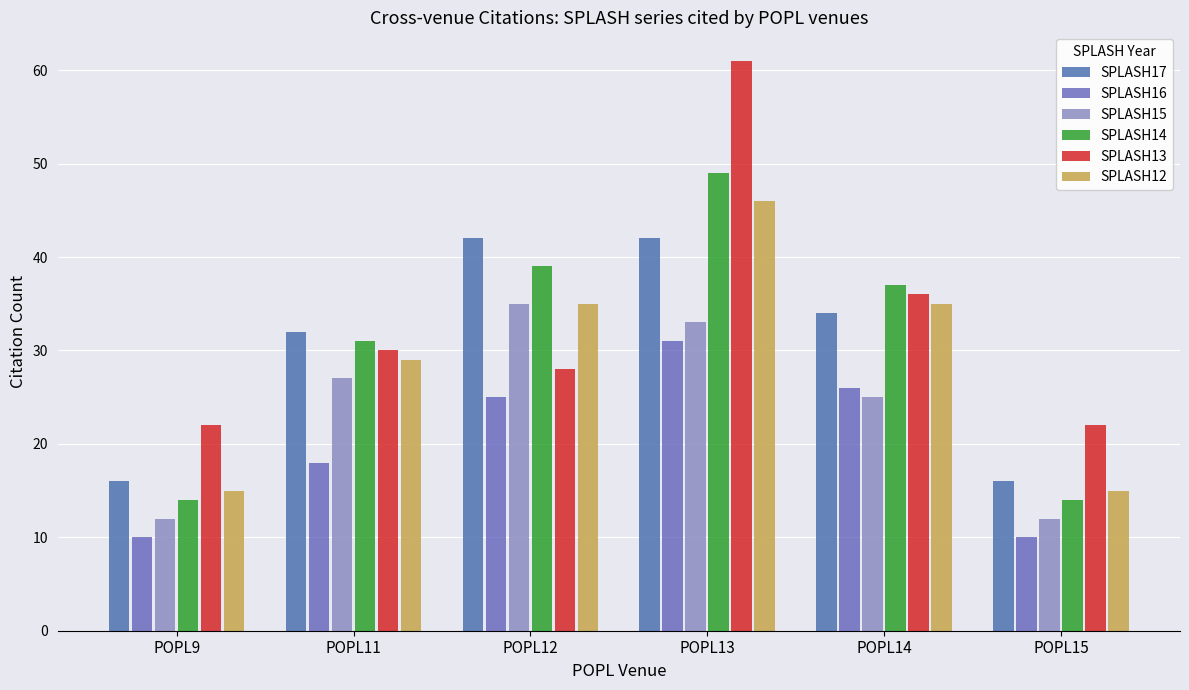

Are the bars grouped side by side (vs. stacked)?

Yes